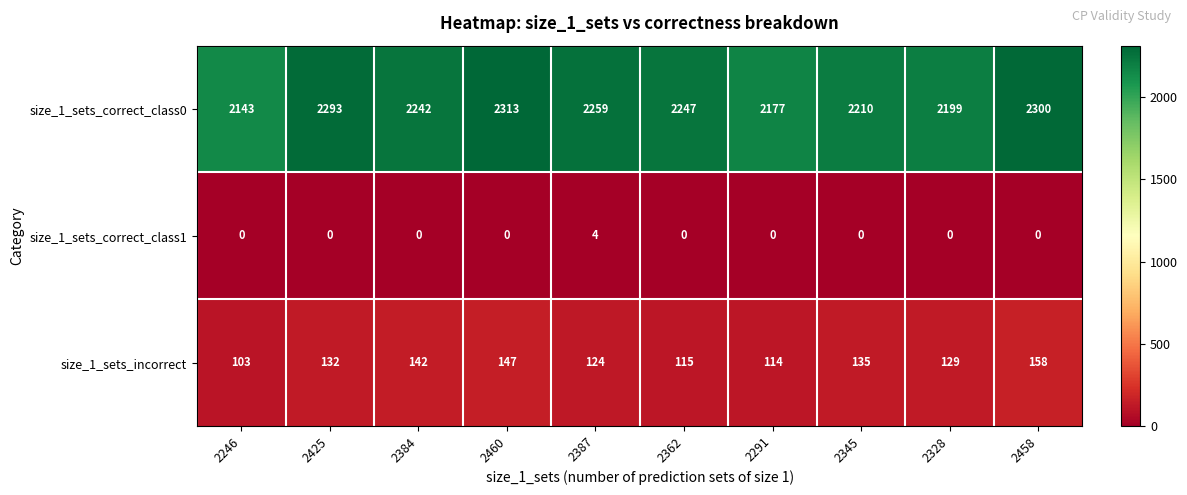

Is it true that size_1_sets_incorrect equals 114 at 2291?

True